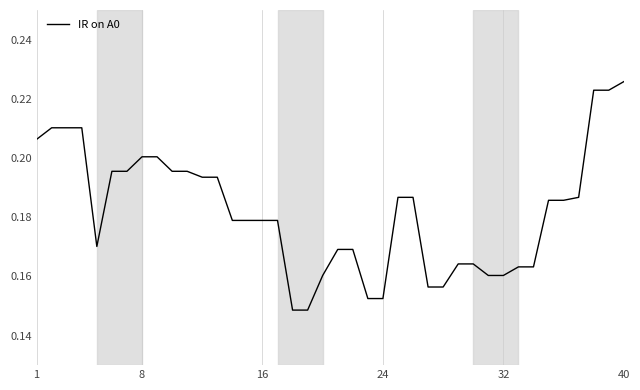

What is the minimum value shown in the chart?

0.1